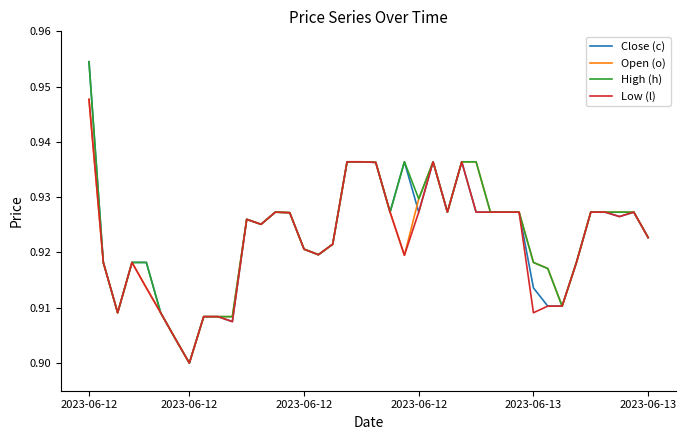

Does the chart display data point markers on the line(s)?

No